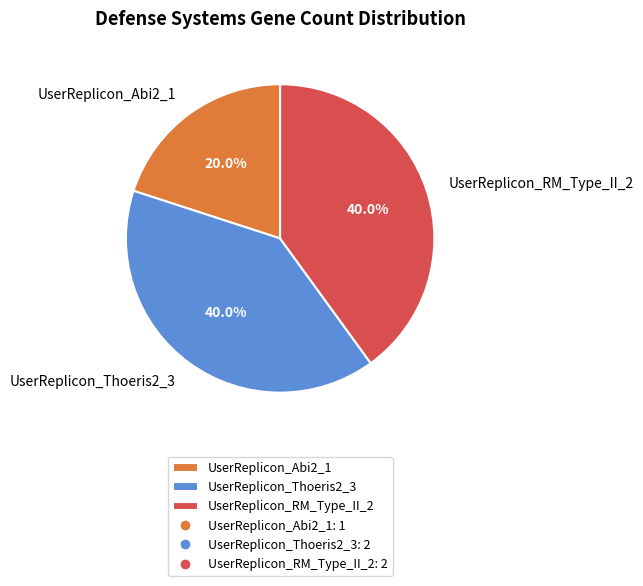

True or false: UserReplicon_Abi2_1 accounts for 20% of the total.

True